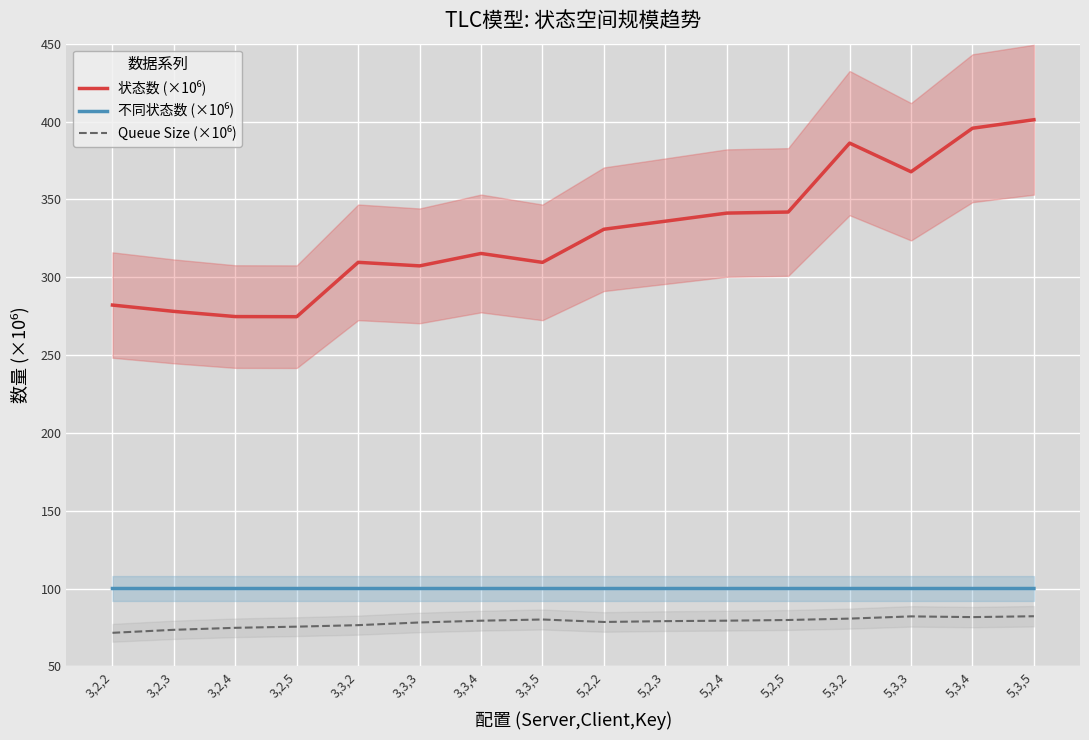

What is the label of the 4th point from the right?

5,3,2